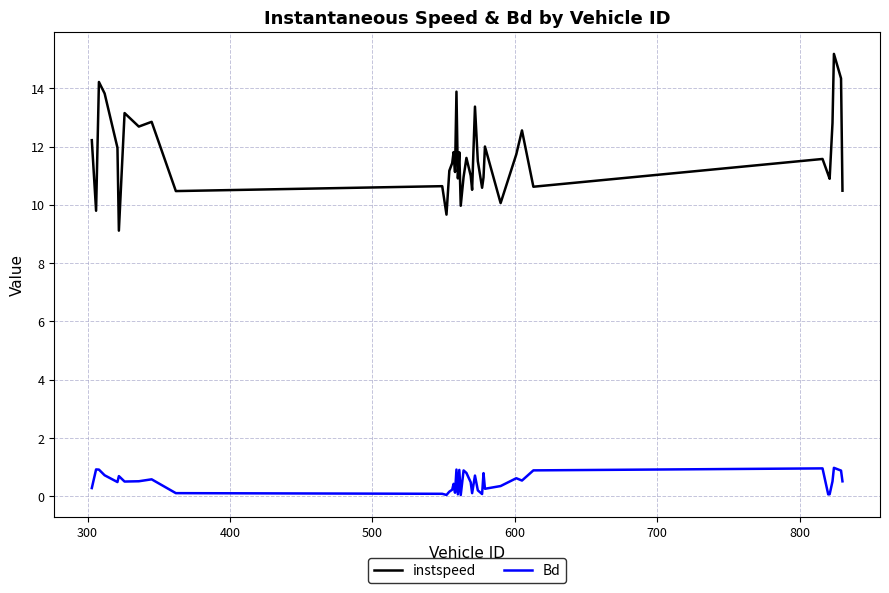

Which series has the largest range (max minus min)?

instspeed